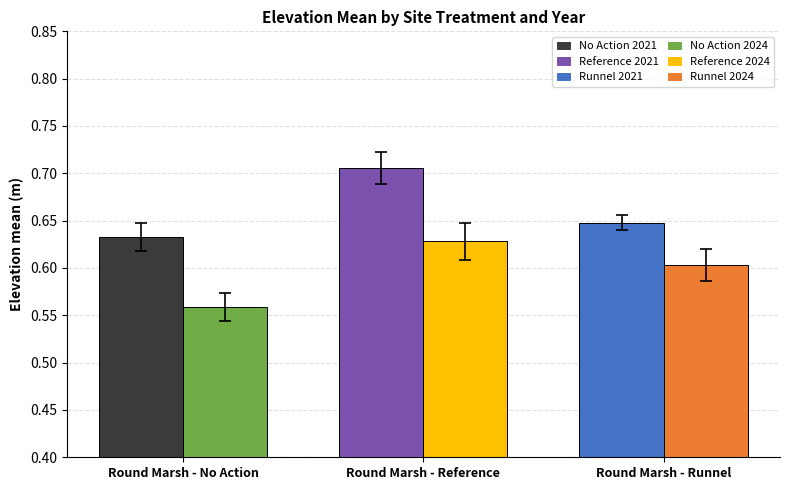

Which label corresponds to the largest value in the chart?

Round Marsh - Reference